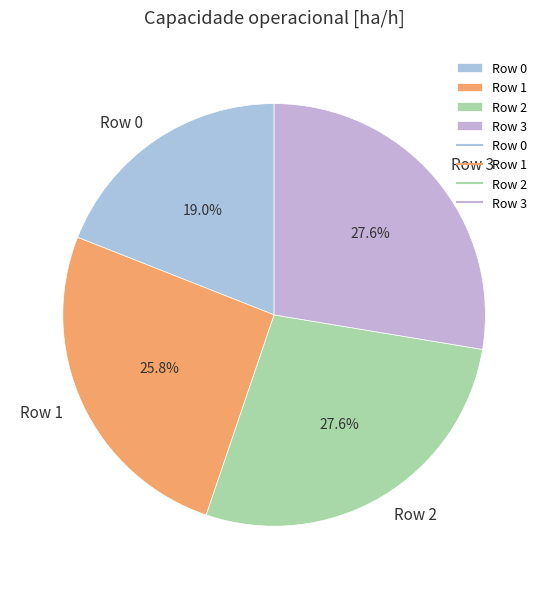

What is the smallest slice in the pie chart?

Row 0